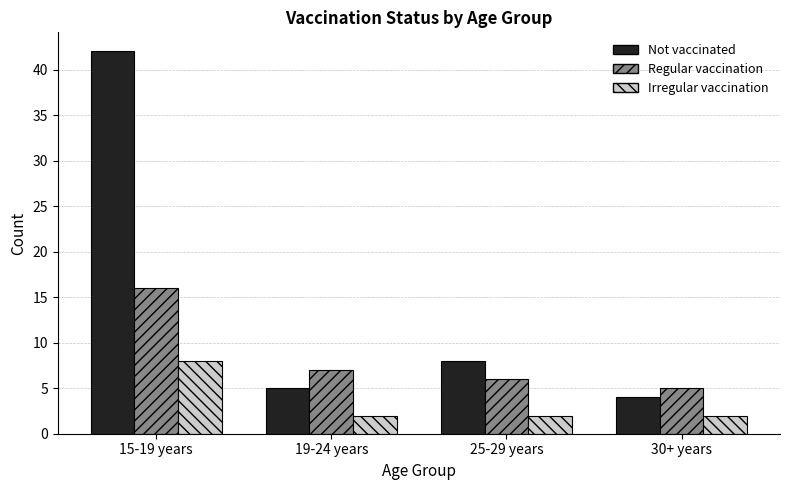

True or false: Regular vaccination has a value of 5 at 30+ years.

True